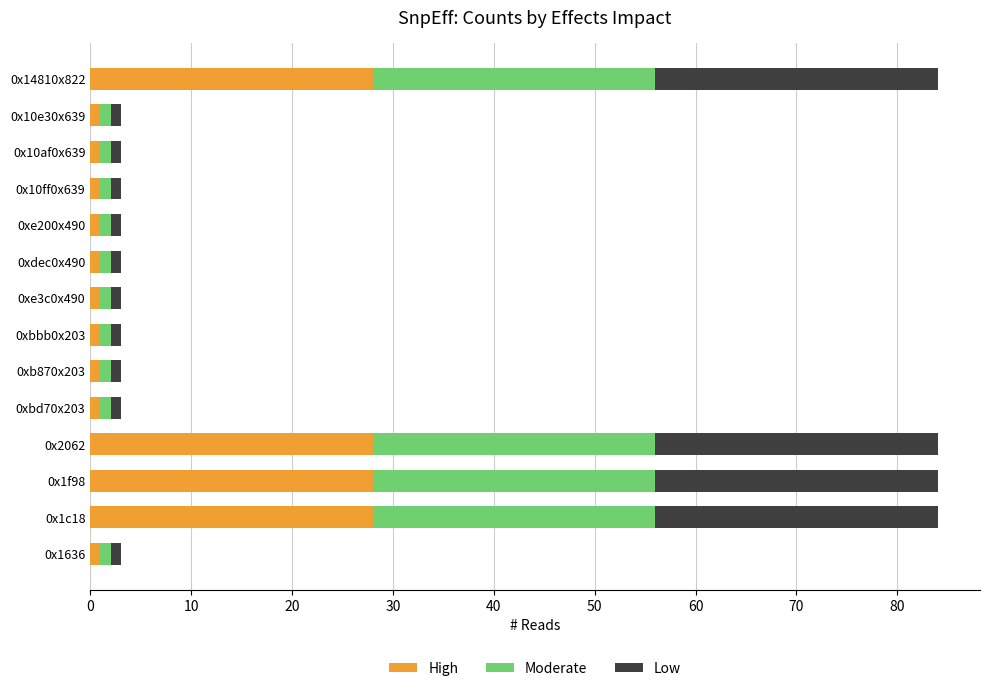

The High series shows 28 at 0x2062. True or false?

True